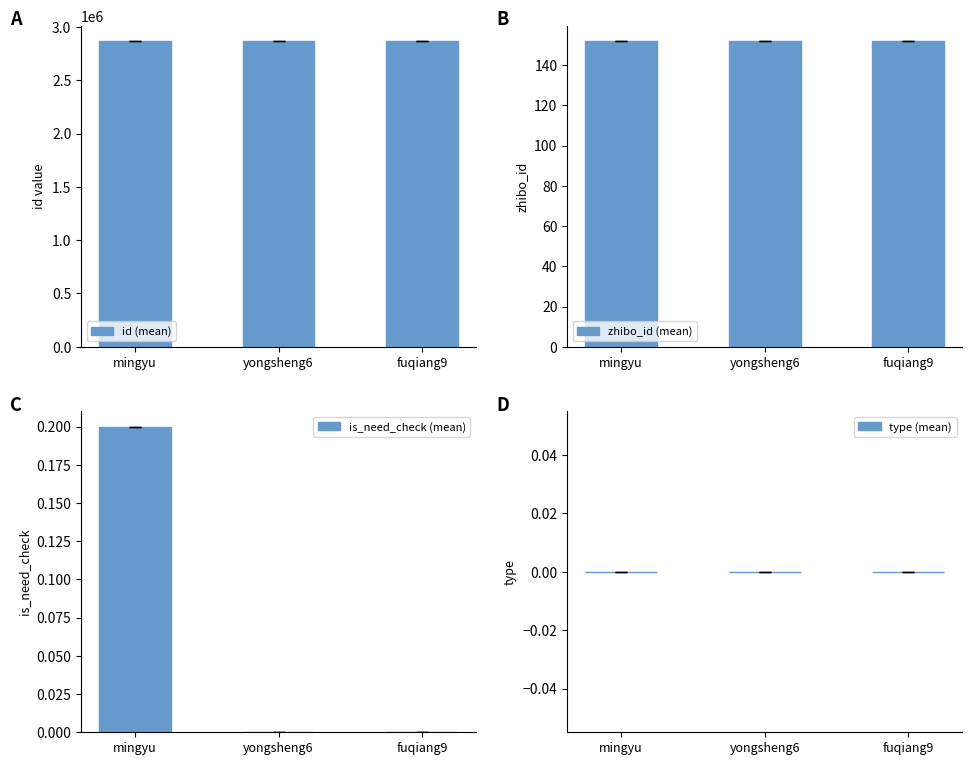

At fuqiang9, list the series in order from smallest to largest.

is_need_check (mean), type (mean), zhibo_id (mean), id (mean)